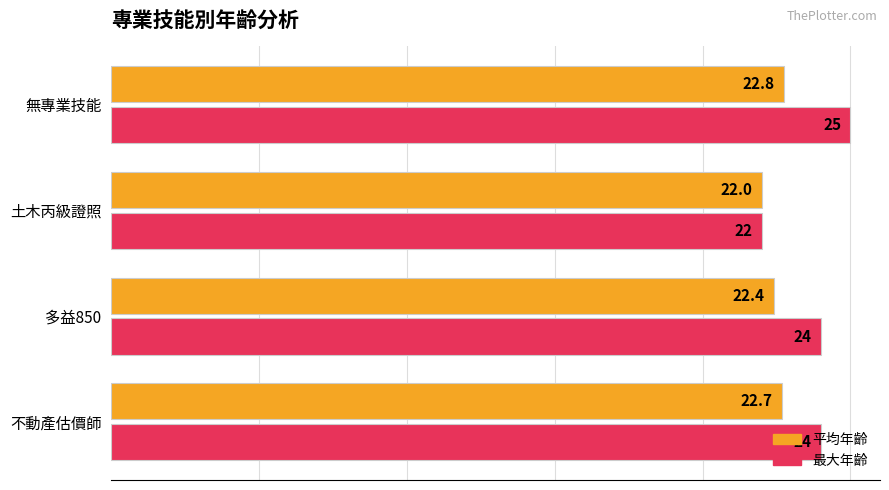

What are all the series names shown in the legend?

平均年齡, 最大年齡